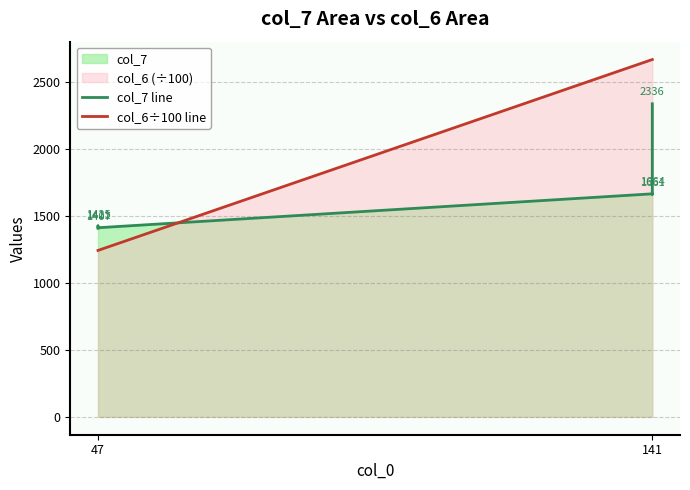

List the series in order of their peak value, lowest first.

col_7 line, col_6÷100 line